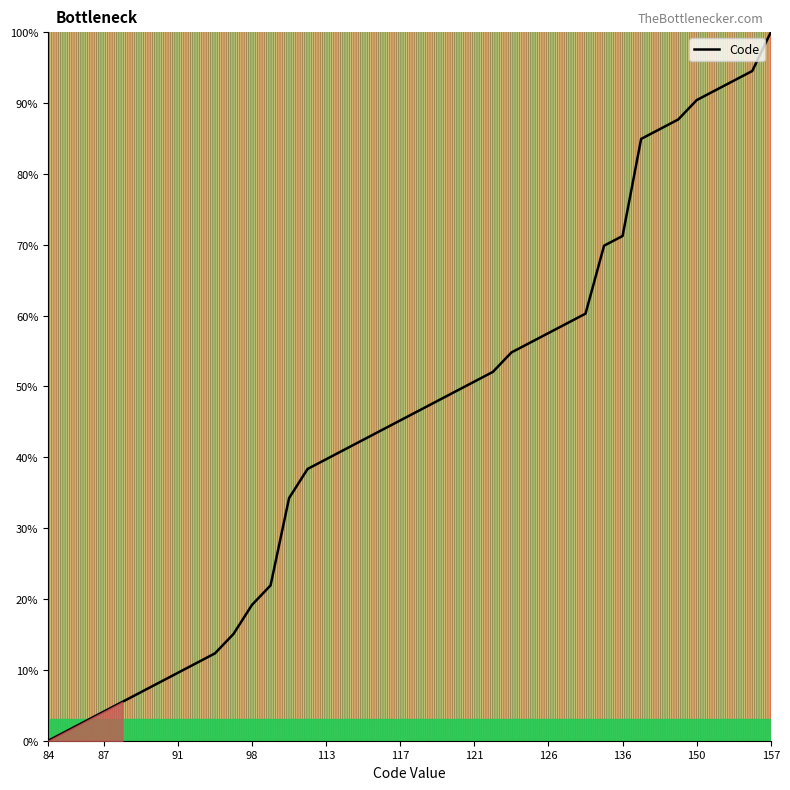

How many values are below 46?

20